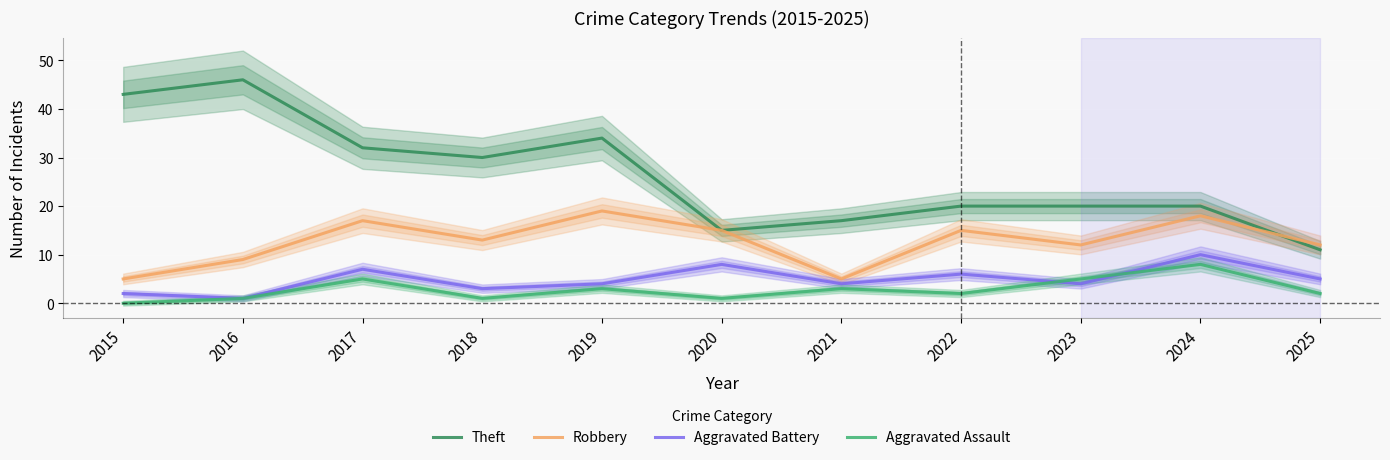

True or false: Aggravated Assault and Theft intersect in this chart.

False